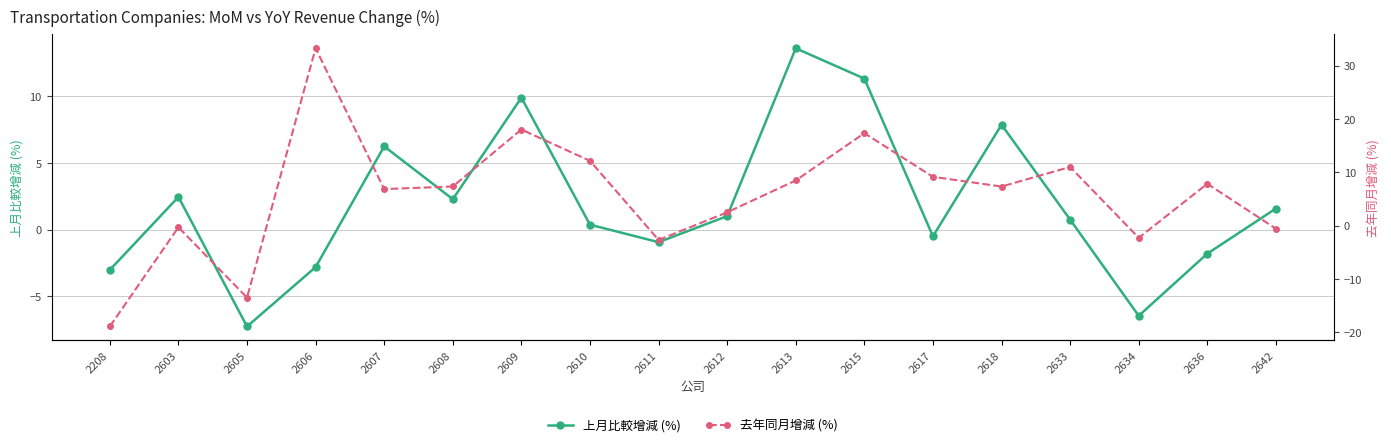

What is the difference between the maximum and minimum values in the 去年同月增減 (%) series?

52.1